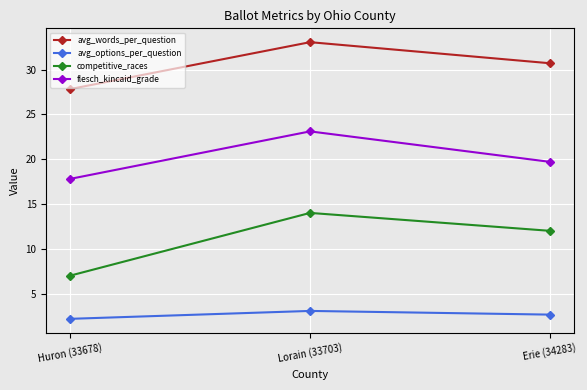

Reading left to right, extract all data points from this chart.

avg_words_per_question: Huron (33678)=27.8	Lorain (33703)=33.1	Erie (34283)=30.7
avg_options_per_question: Huron (33678)=2.2	Lorain (33703)=3.1	Erie (34283)=2.6
competitive_races: Huron (33678)=7.0	Lorain (33703)=14.0	Erie (34283)=12.0
flesch_kincaid_grade: Huron (33678)=17.8	Lorain (33703)=23.1	Erie (34283)=19.7